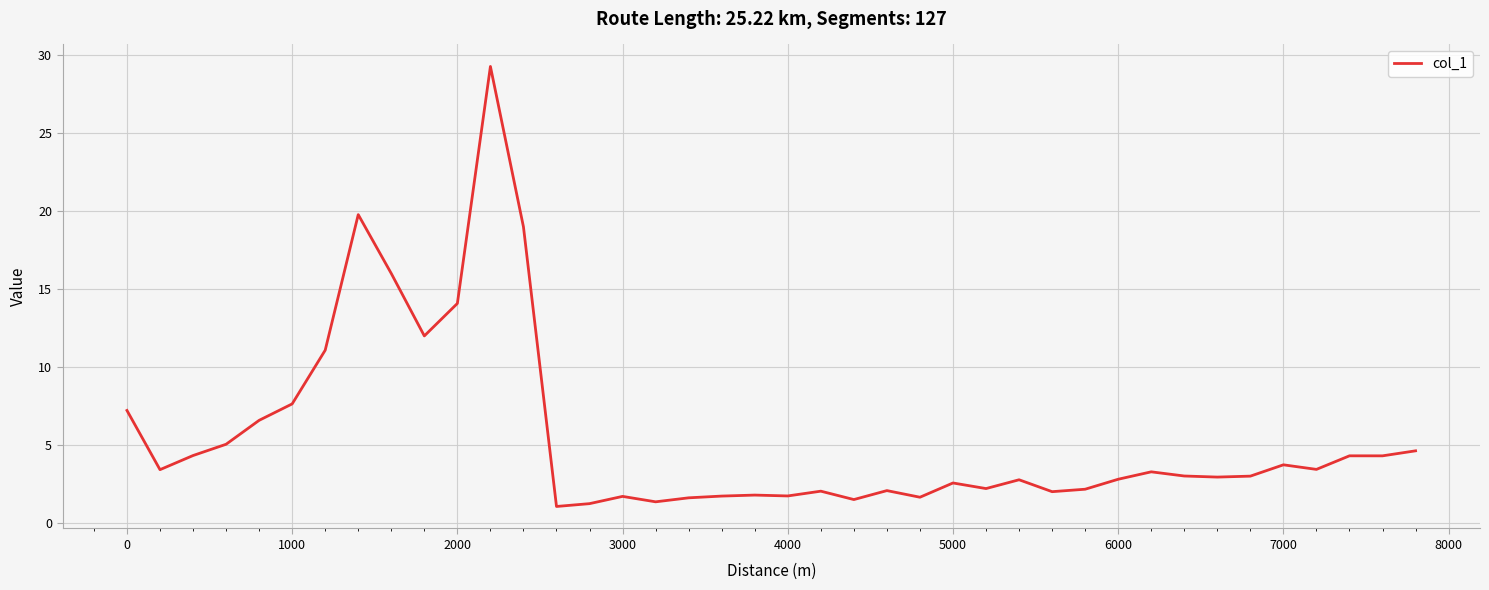

What is the maximum value shown in the chart?

29.3